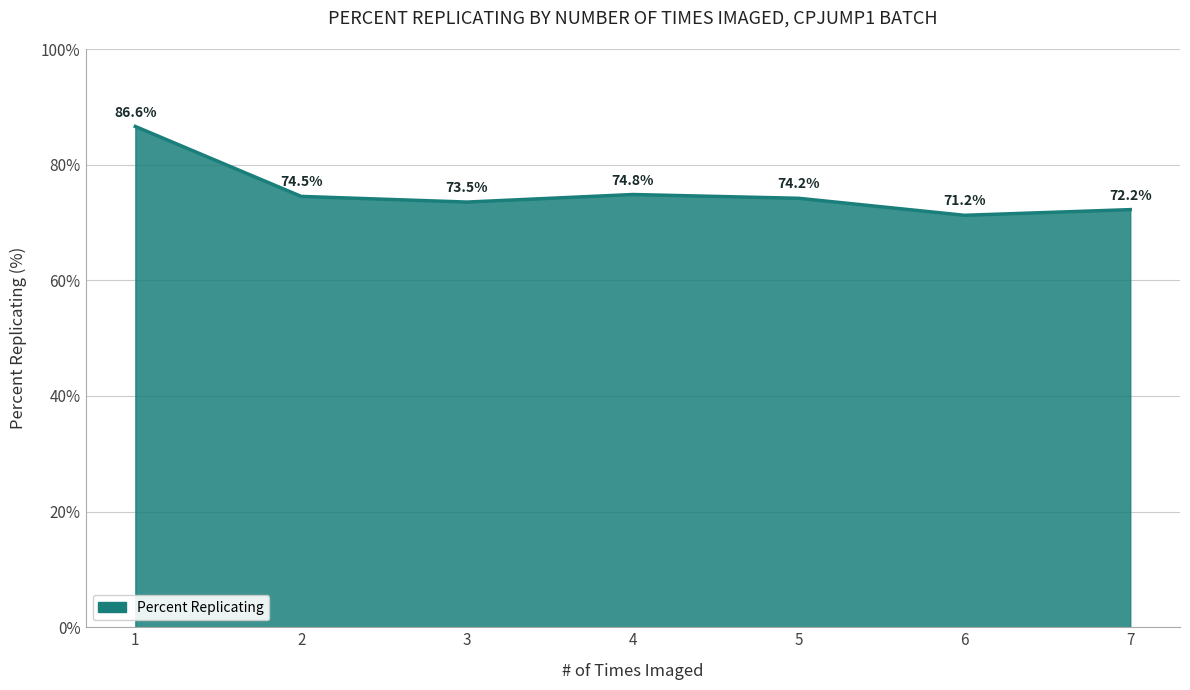

True or false: the data shows 72.2 at 7.

True